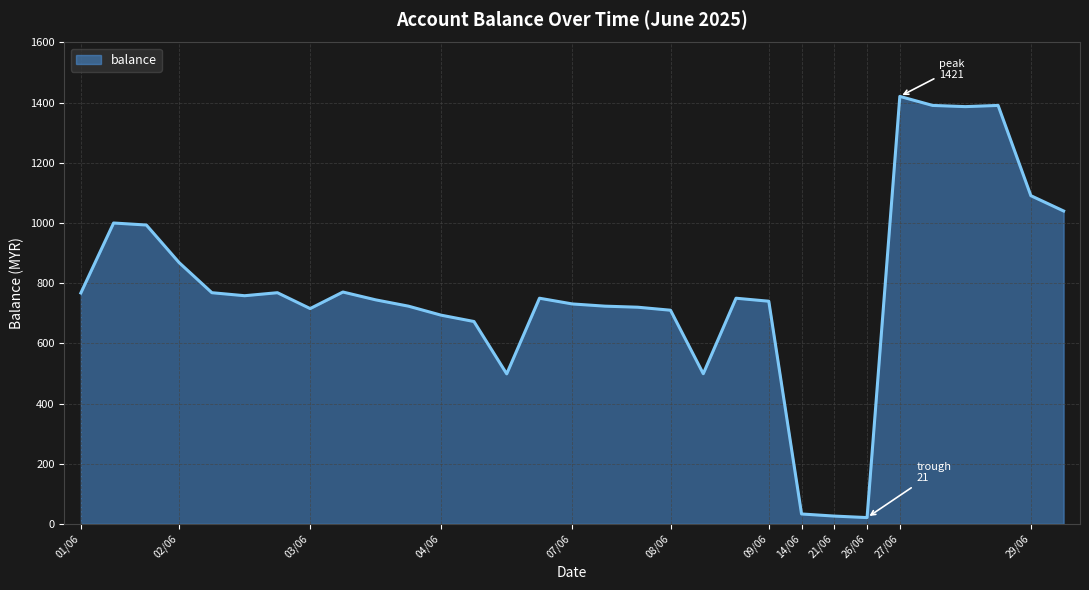

What is the difference between the maximum and minimum values?

1400.0